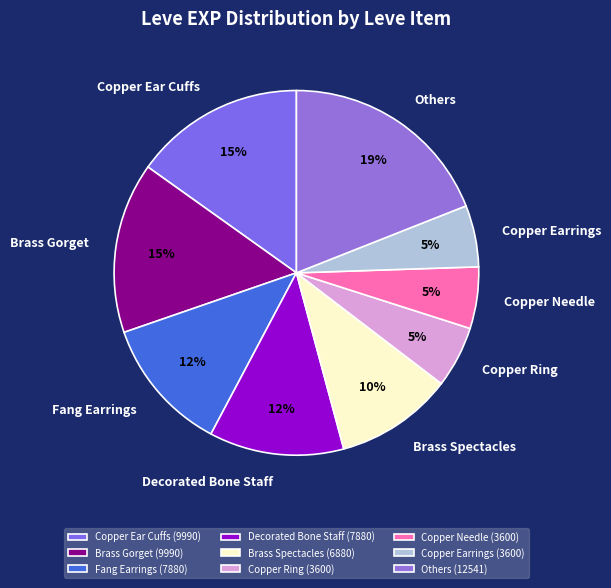

How many segments does this pie chart have?

9